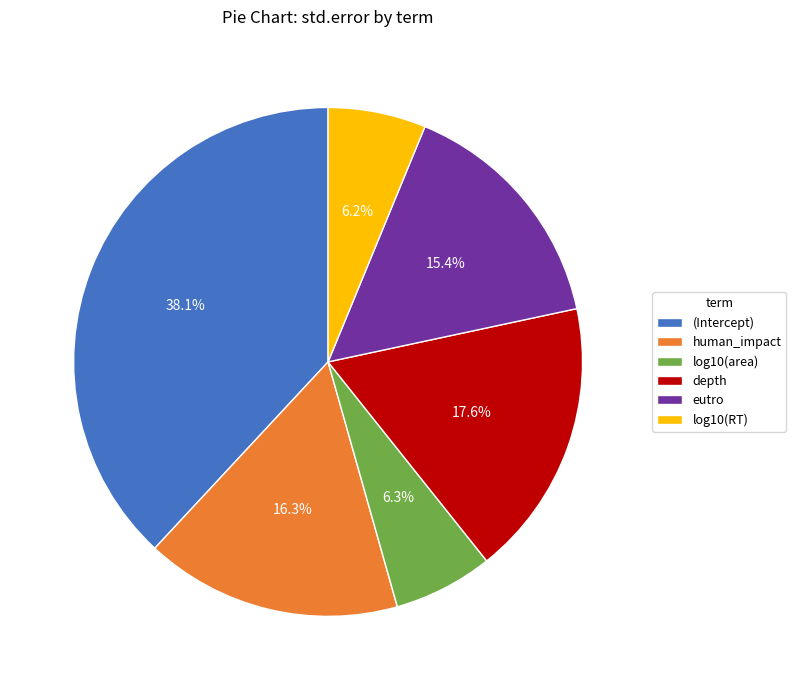

To the nearest percent, what is the difference between the largest and smallest slice percentages?

32%